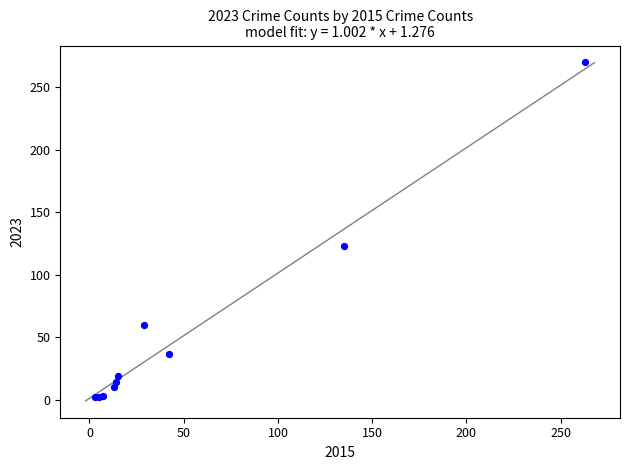

What Y value in the scatter plot is closest to 136?

123